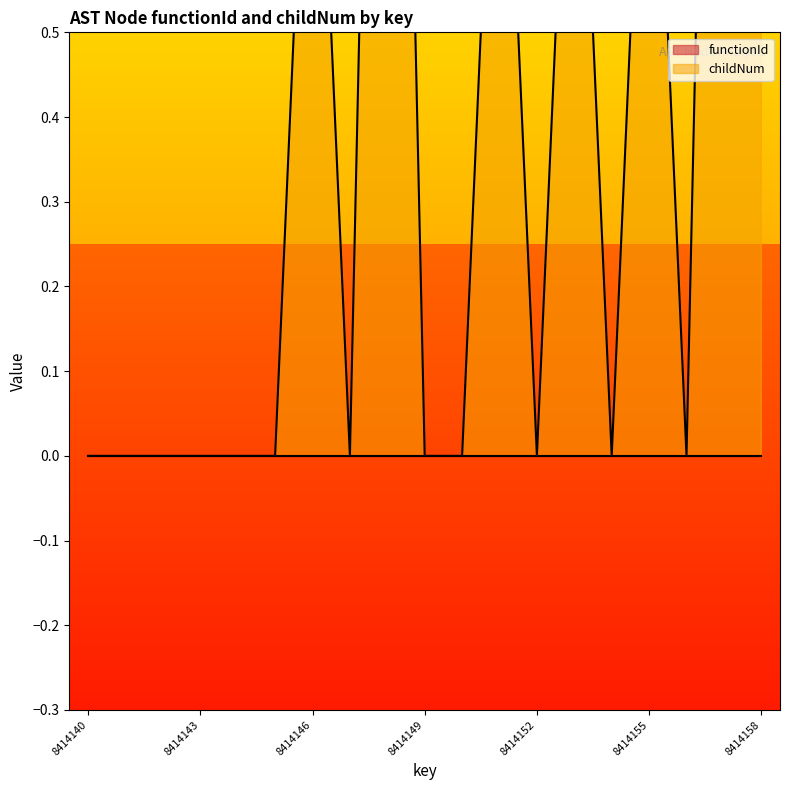

What is the sum of the values at 8414155 and 8414141?

1